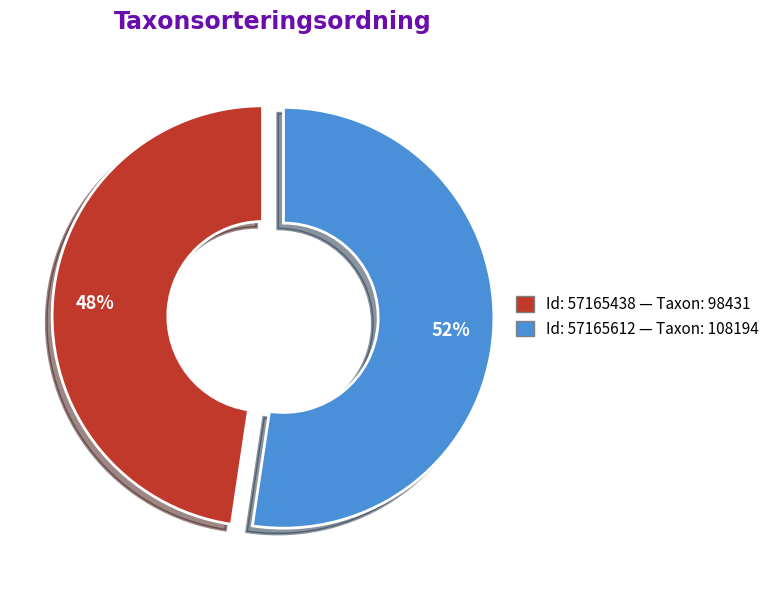

Is there any slice that represents more than half of the pie?

Yes